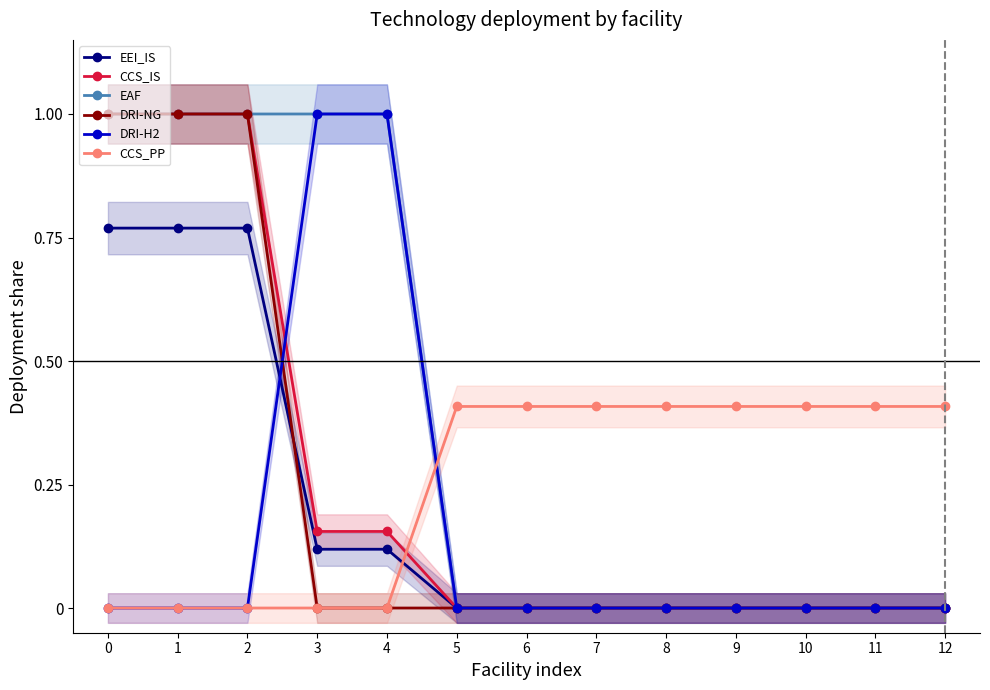

The DRI-H2 series shows 0.5 at 11. True or false?

False